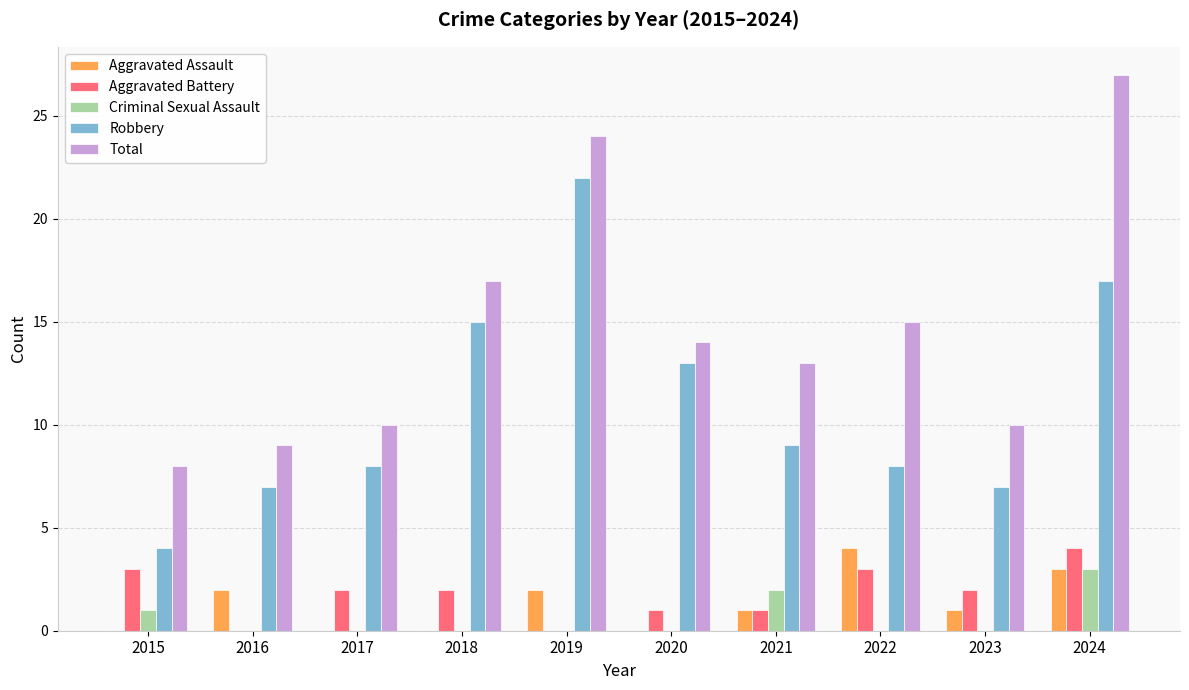

What is the highest value of the Criminal Sexual Assault series?

3